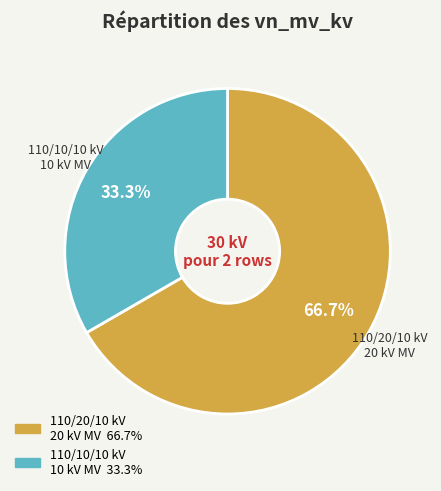

Is there a majority slice in this chart?

Yes